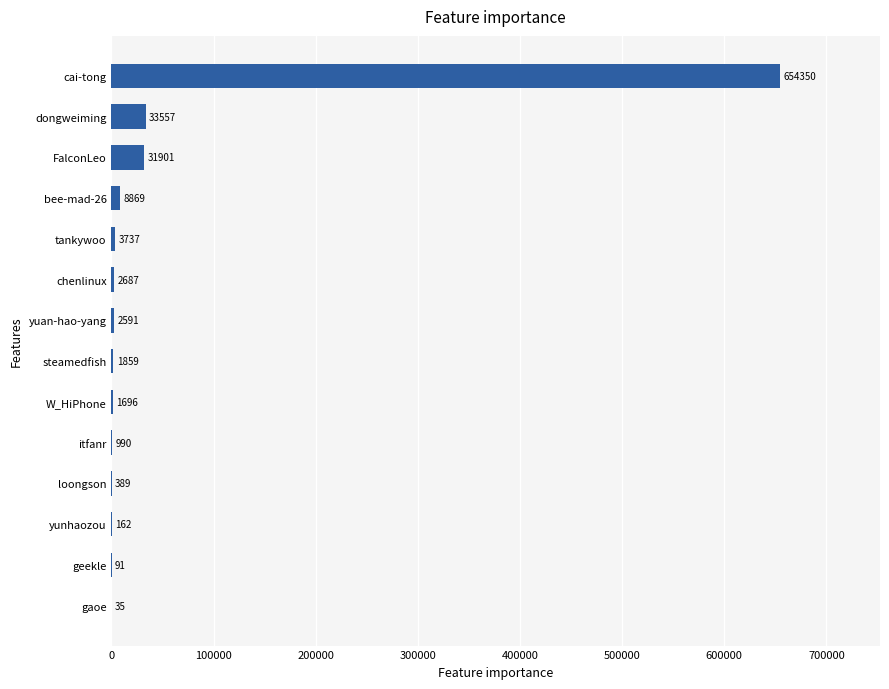

What is the approximate value at cai-tong, to the nearest 50?

654350